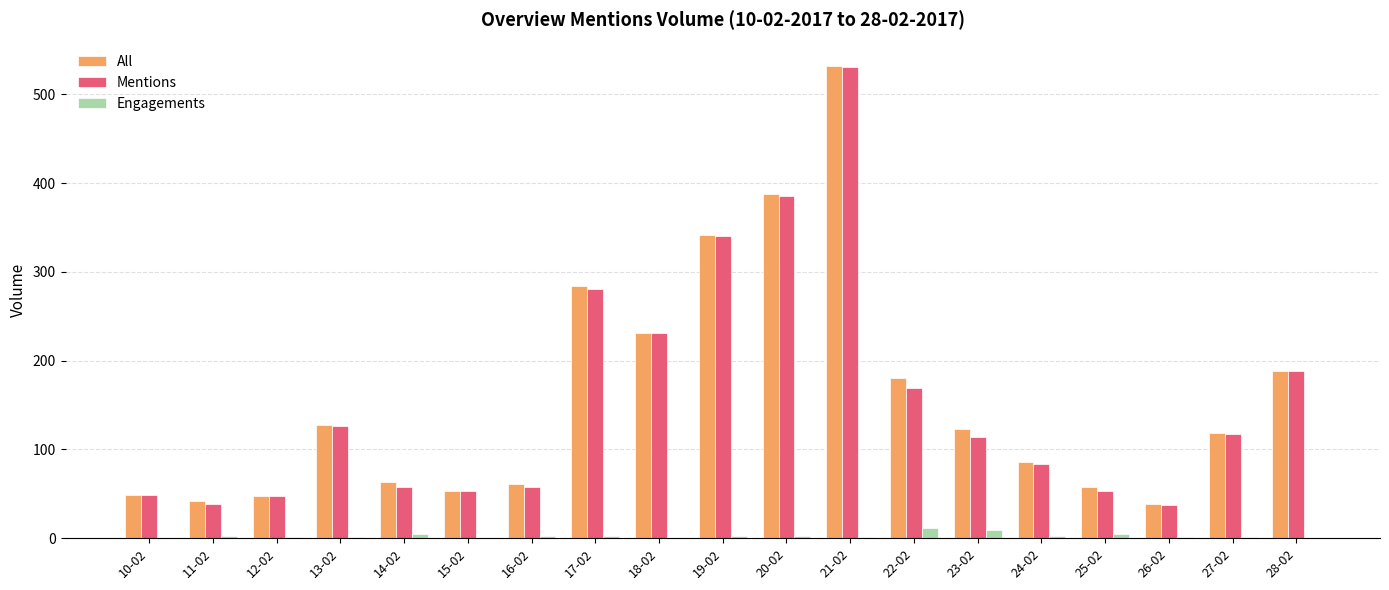

The value of All at 12-02 is 48. True or false?

True